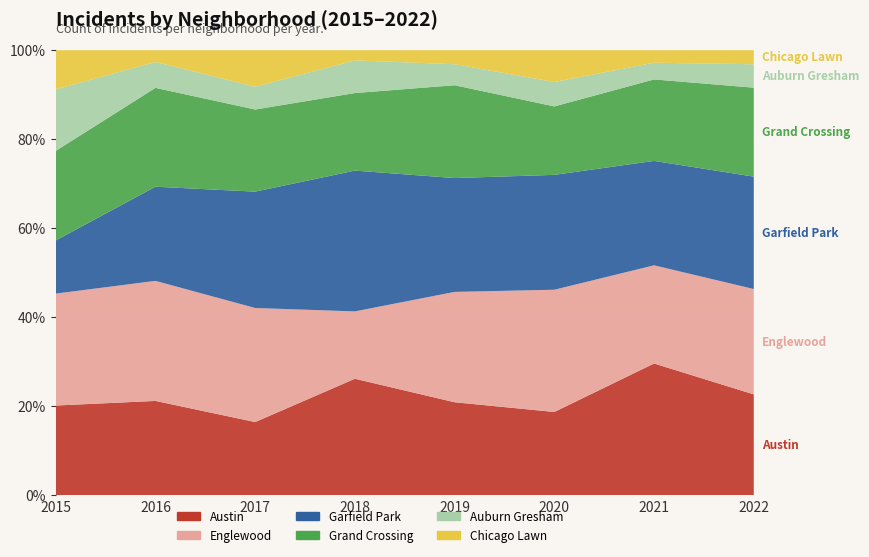

Reading right to left, extract all data points from this chart.

Austin: 43	63	34	53	57	32	40	32
Englewood: 45	47	50	63	33	50	51	40
Garfield Park: 48	50	47	65	69	51	40	19
Grand Crossing: 38	39	28	53	38	36	42	32
Auburn Gresham: 10	8	10	12	16	10	11	22
Chicago Lawn: 6	6	13	8	5	16	5	14